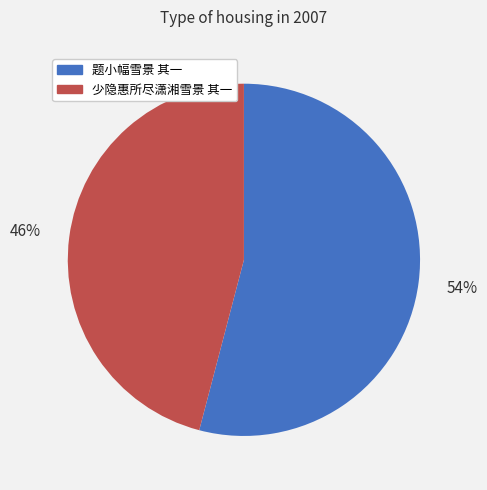

Combined, do 少隐惠所尽潇湘雪景 其一 and 题小幅雪景 其一 account for over 50%?

Yes